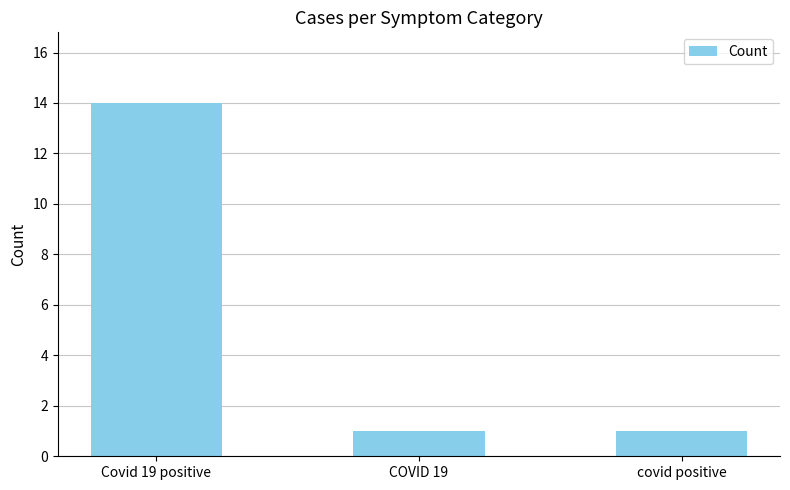

What is the difference between the maximum and minimum values?

13